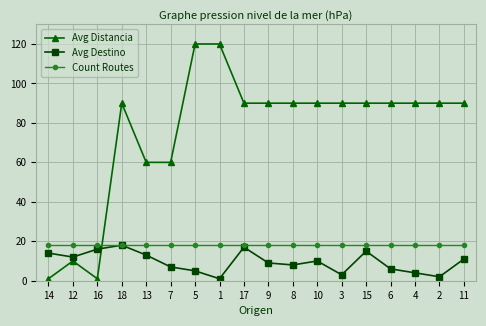

What is the spread (max minus min) of values at 11?

79